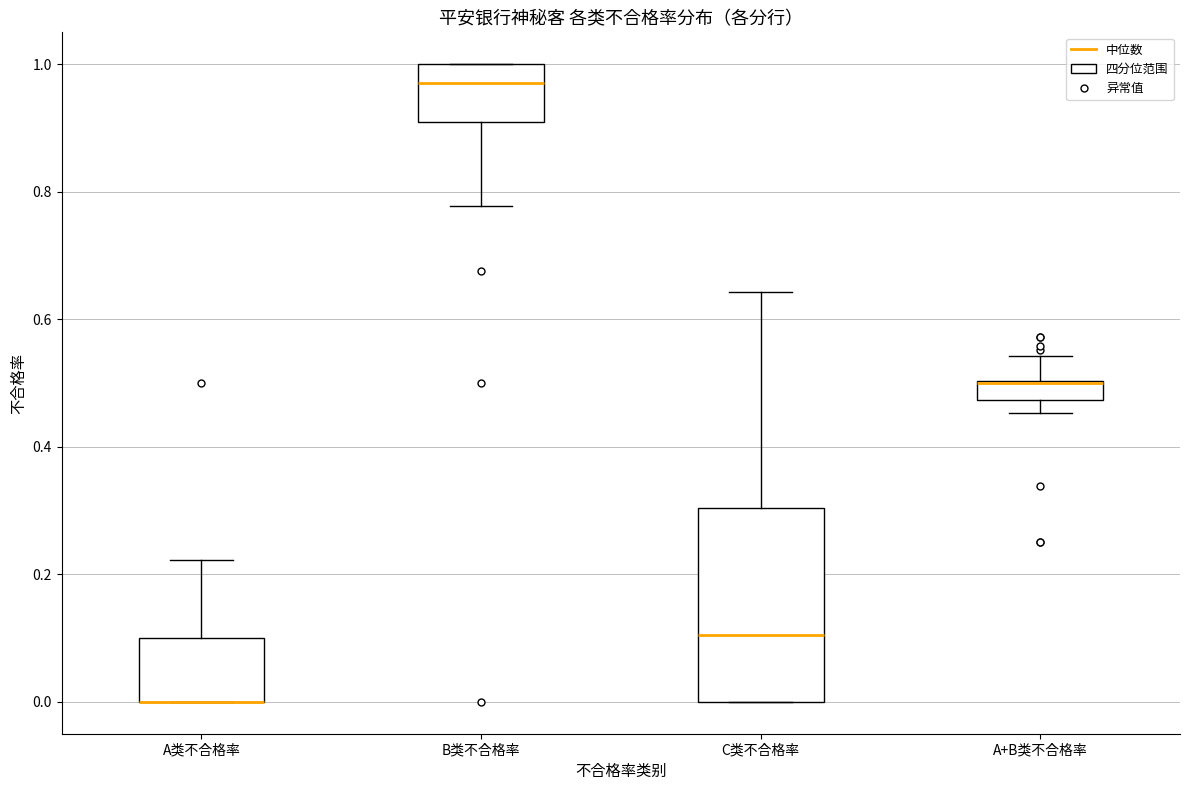

Where does the median line of the box for C类不合格率 sit on the y-axis? The values are not printed on the chart, so give them approximately, as read against the axis.

0.10